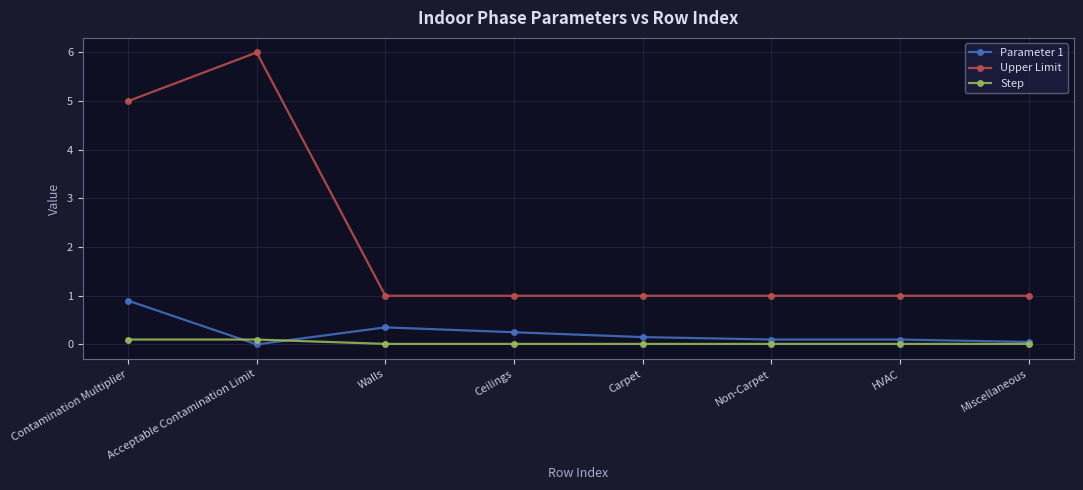

At which category does Parameter 1 reach its first local peak?

Walls